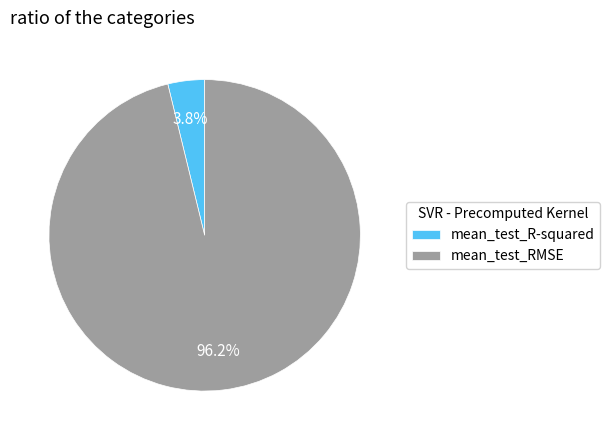

To the nearest percent, what is the average slice percentage?

50%